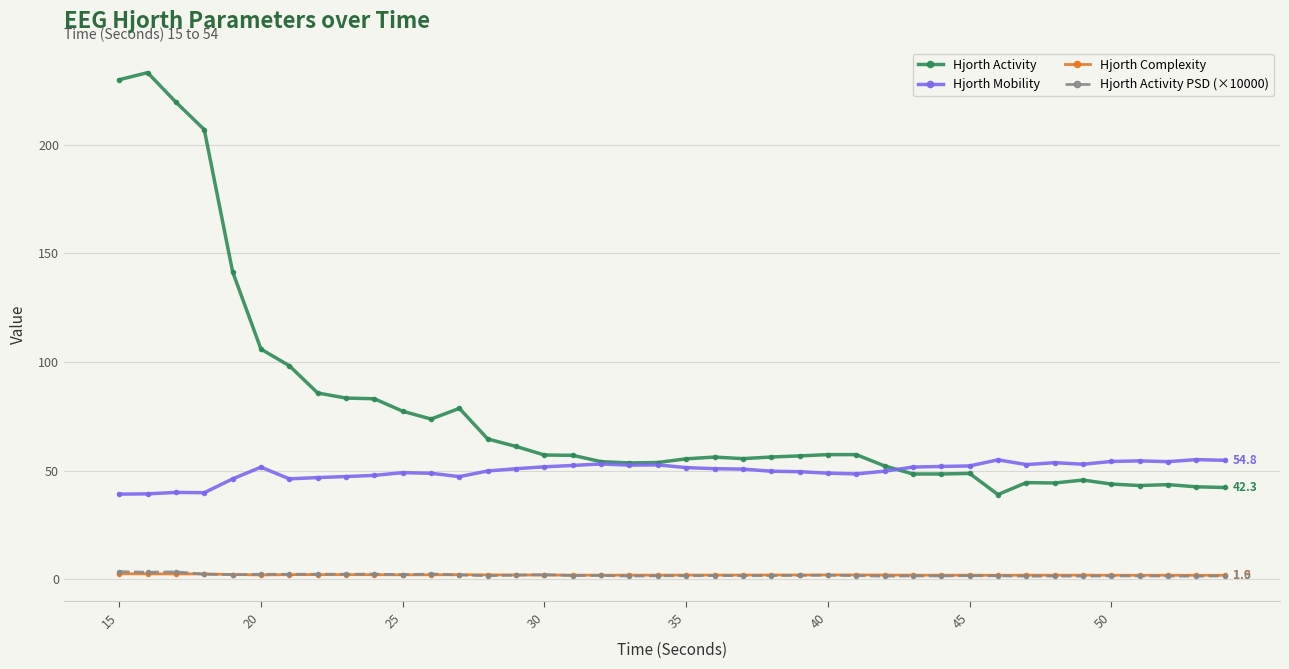

What is the greatest value displayed?

233.3